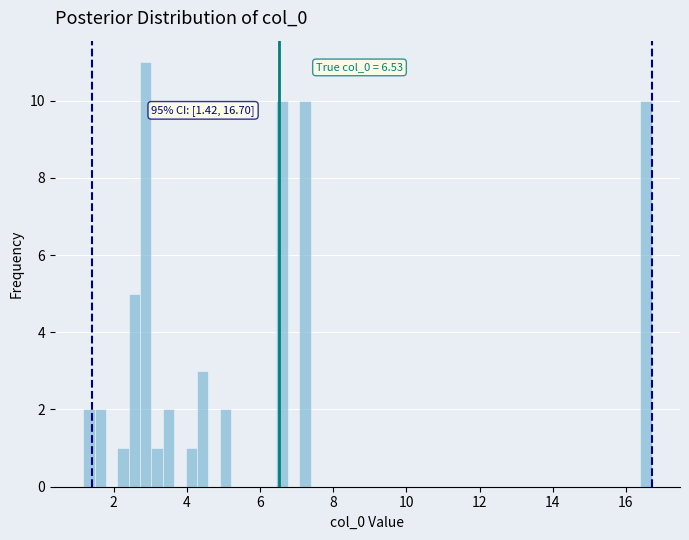

Around what value on the x-axis is the tallest bar? Give the approximate position of its centre, as read against the axis.

2.8